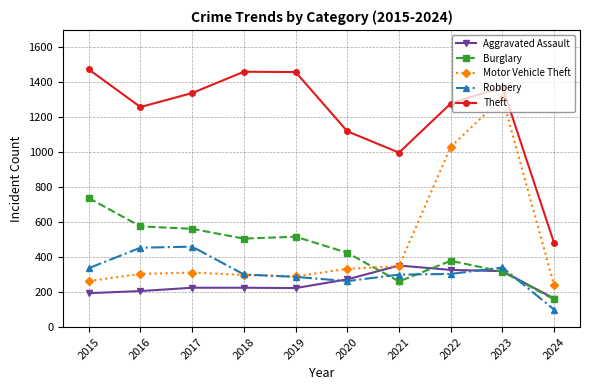

True or false: Robbery and Aggravated Assault intersect in this chart.

True